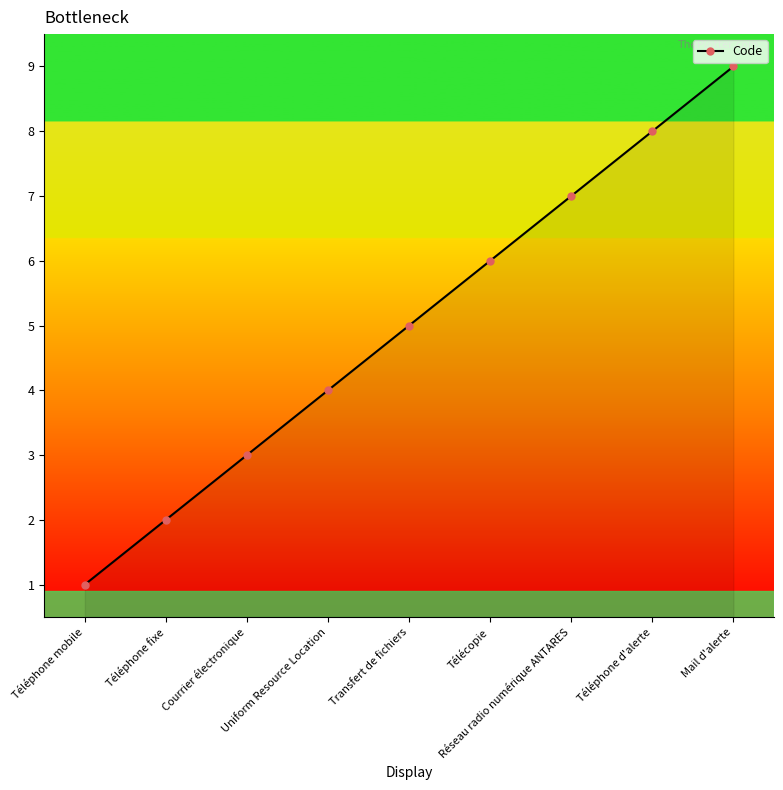

What is the label of the 2nd point from the left?

Téléphone fixe